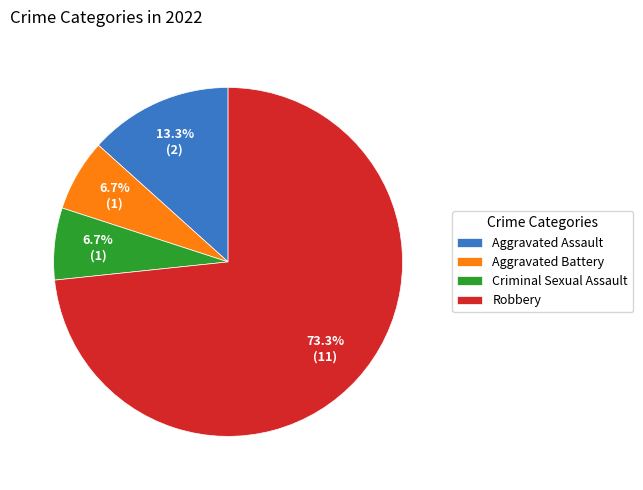

Which slice is the largest?

Robbery